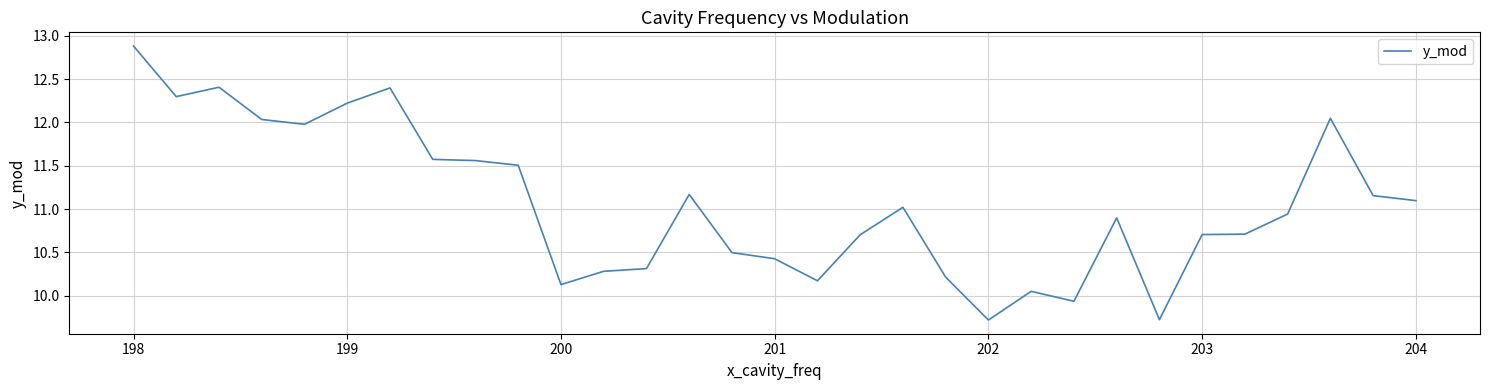

Does the chart display data point markers on the line(s)?

No